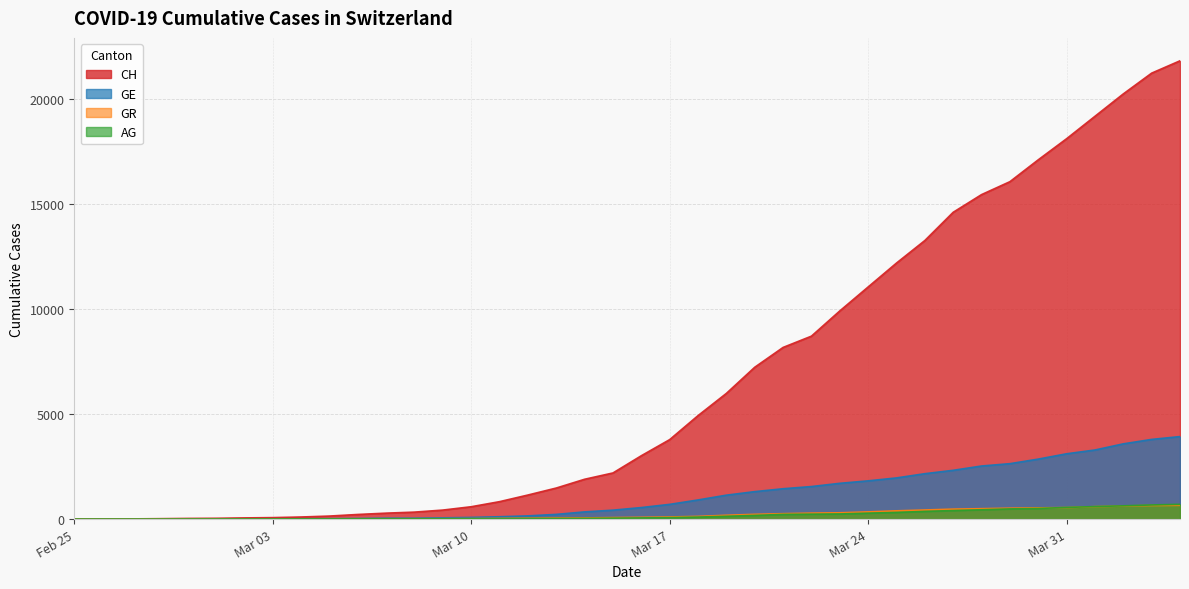

Which series has the largest total across all categories?

CH